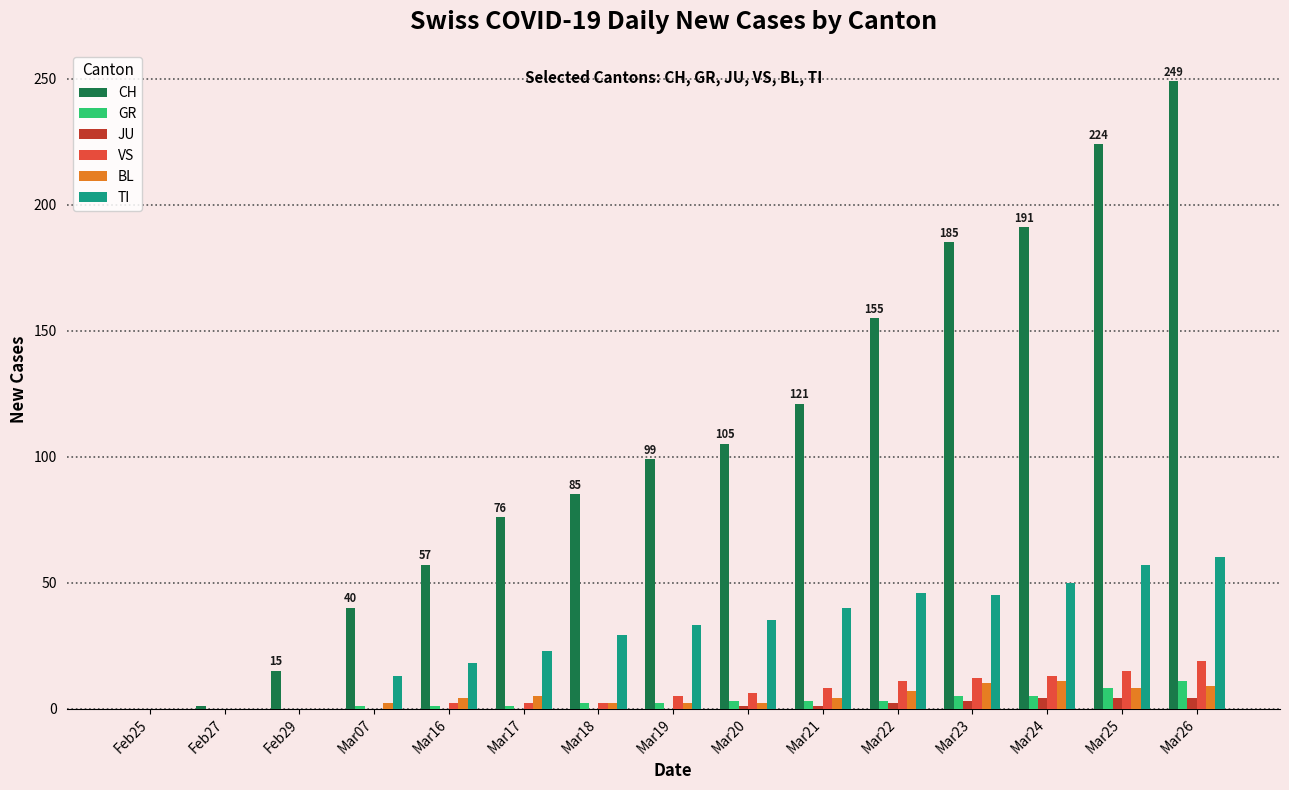

At which category is the sum across all series the highest?

Mar26